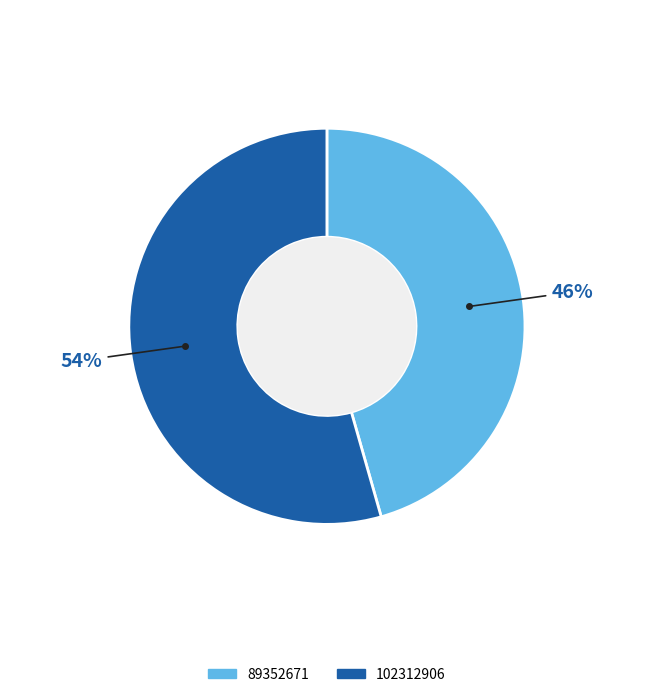

Do 89352671 and 102312906 together represent more than half of the pie?

Yes